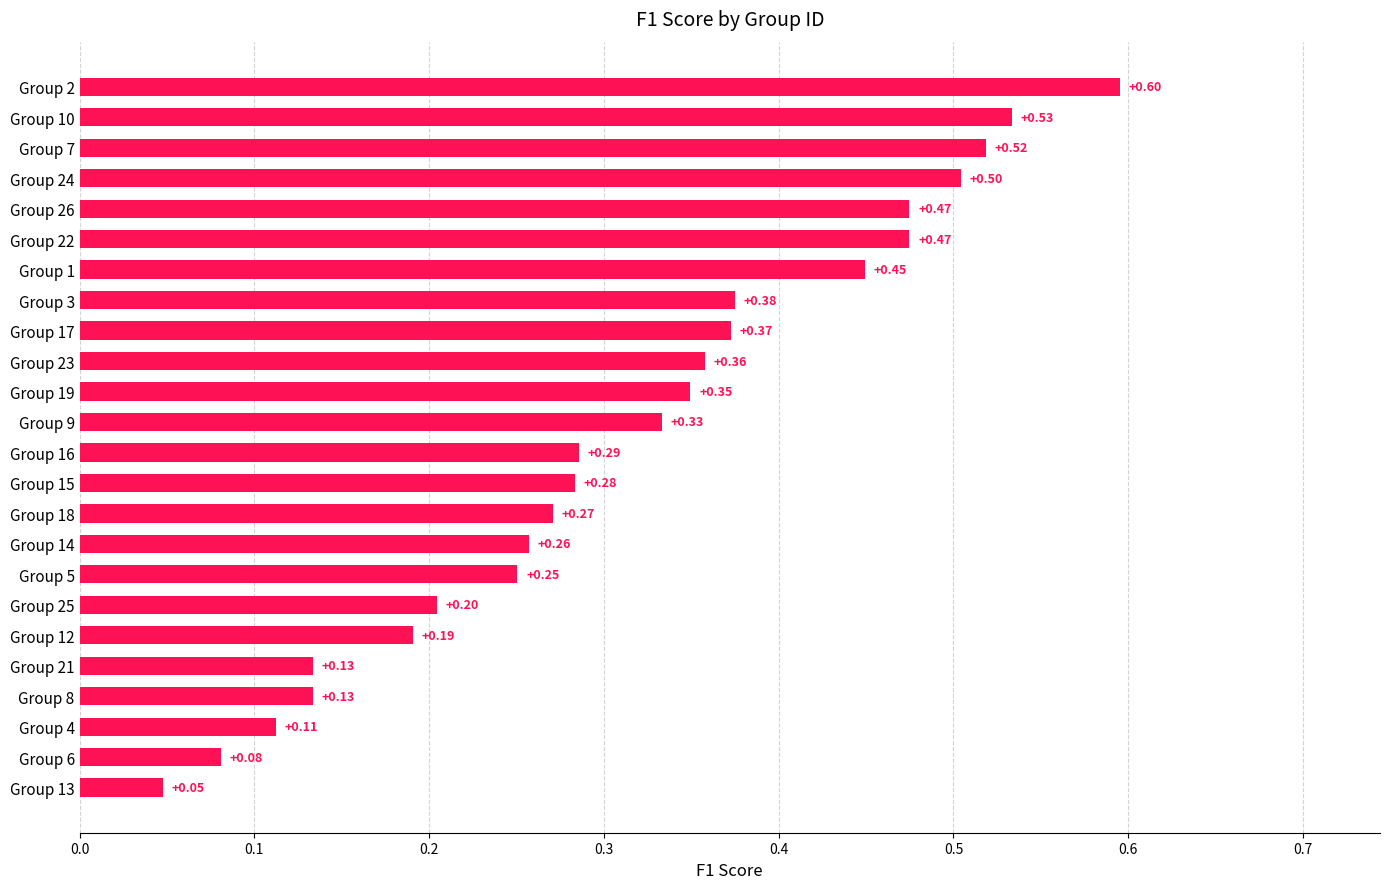

Between Group 7 and Group 26, which is larger?

Group 7